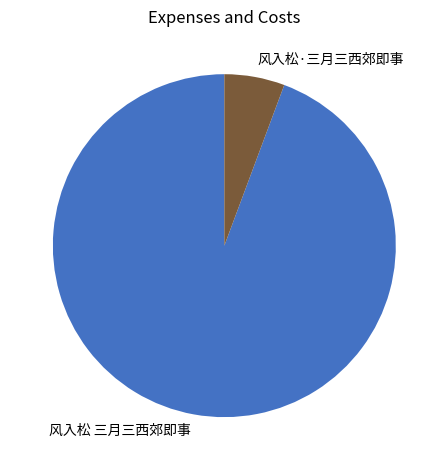

The 风入松·三月三西郊即事 slice represents 15% of the pie. True or false?

False